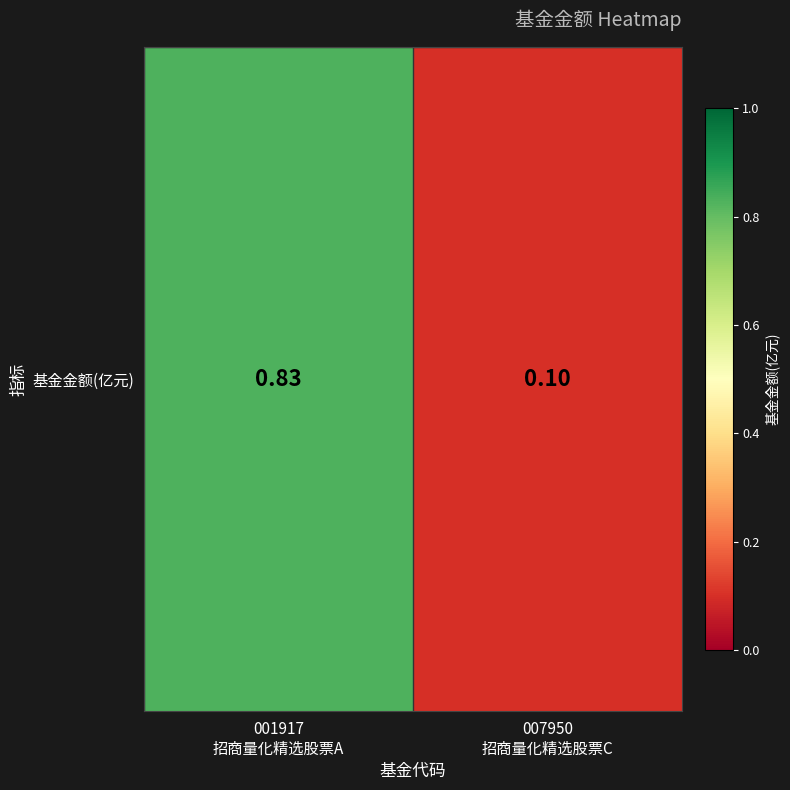

What is the average value?

0.5